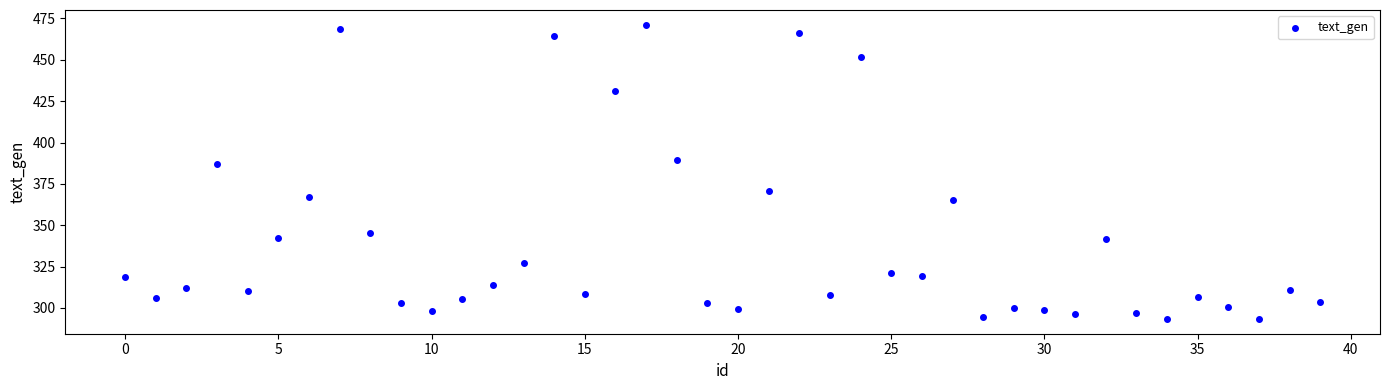

What Y value in the scatter plot is closest to 382?

386.8